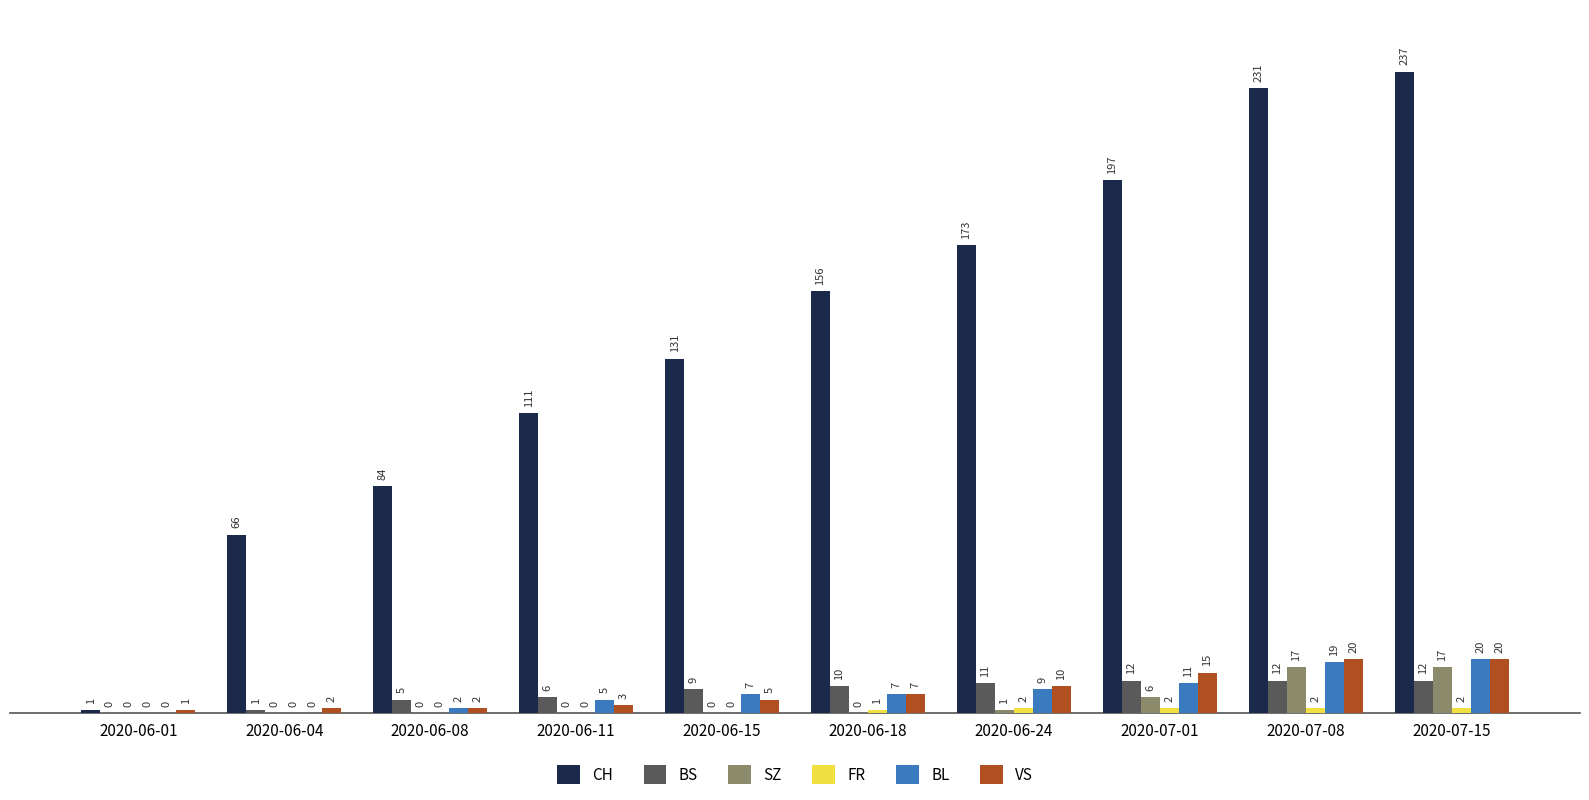

Which label corresponds to the largest value in the chart?

2020-07-15